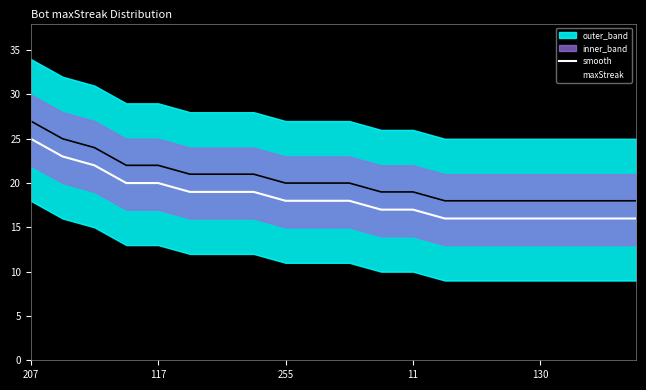

Which series changed the most between 13 and 14?

smooth